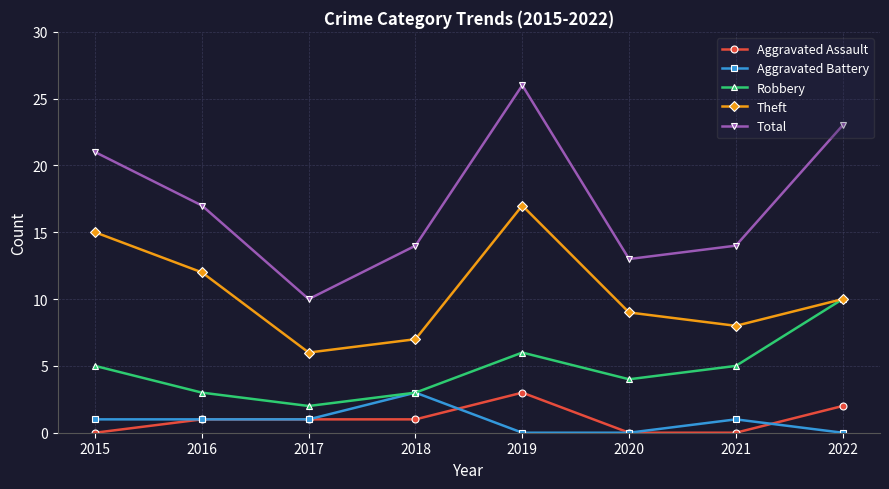

Read the Theft value at 2015.

15